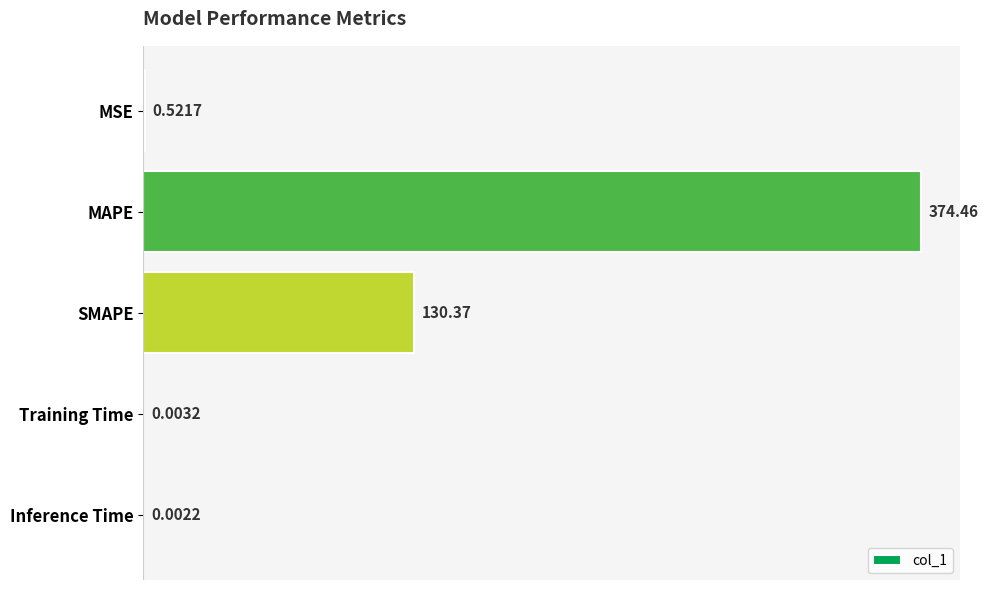

What is the sum of all values?

505.4